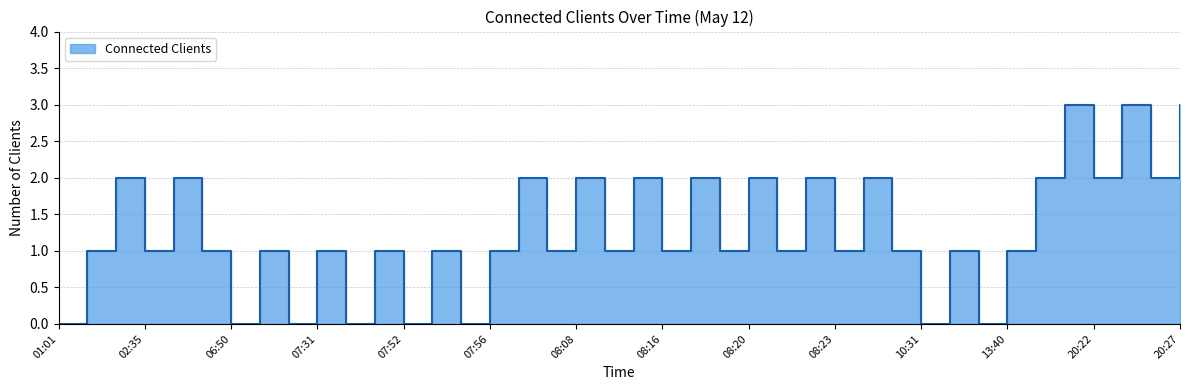

What is the value of the 8th point from the left?

1